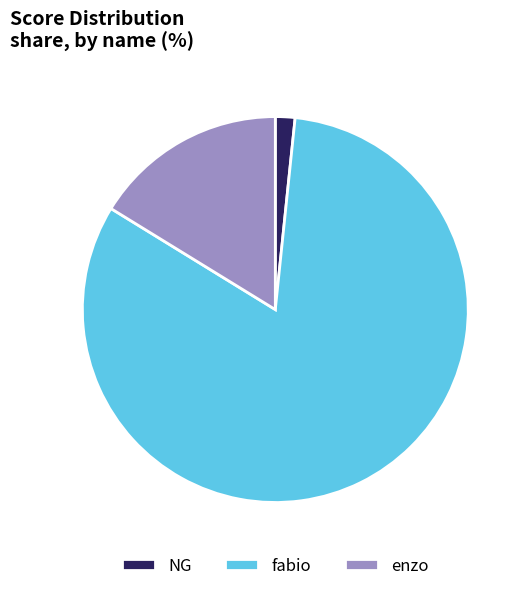

Is it true that enzo is 16% of the pie?

True